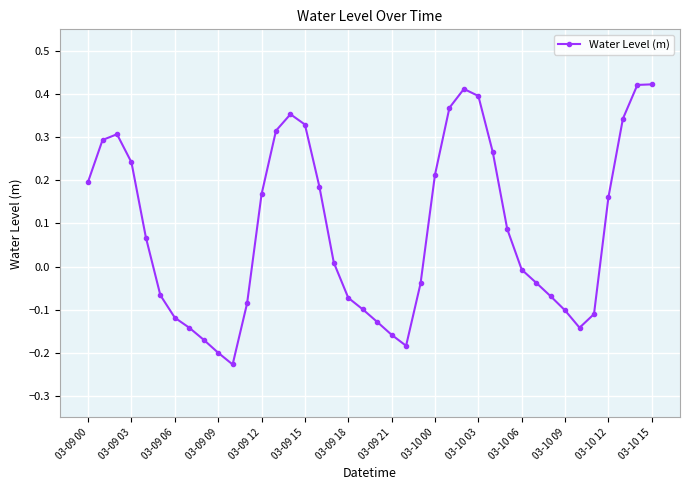

True or false: the data has more than 1 interior local peaks.

True